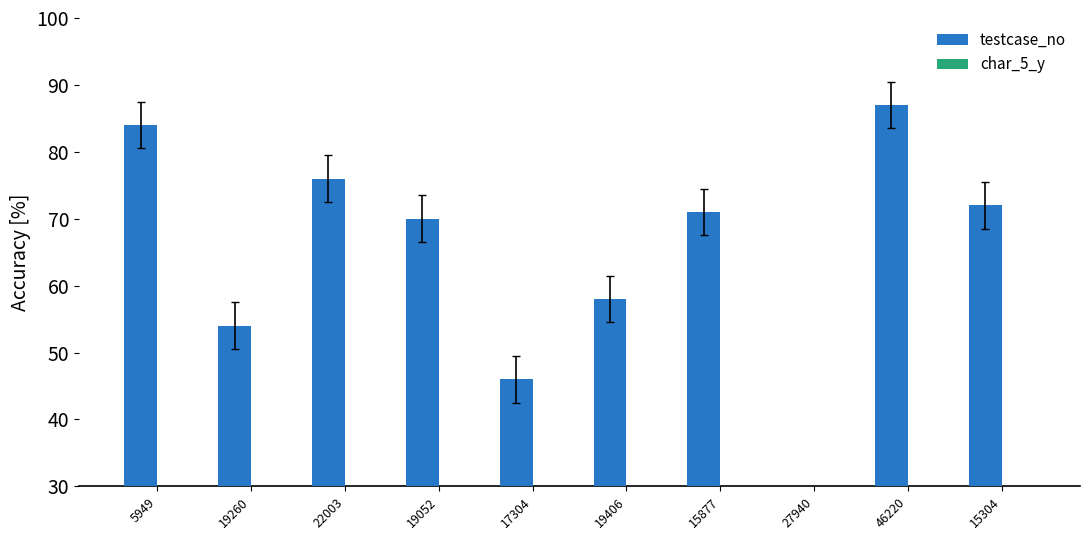

What is the total value across all series at 46220?

112